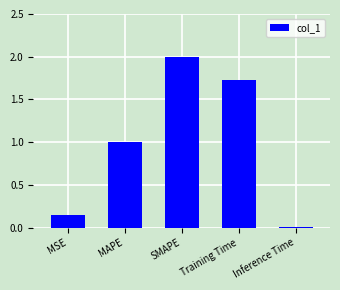

What is the difference between the maximum and minimum values?

2.0